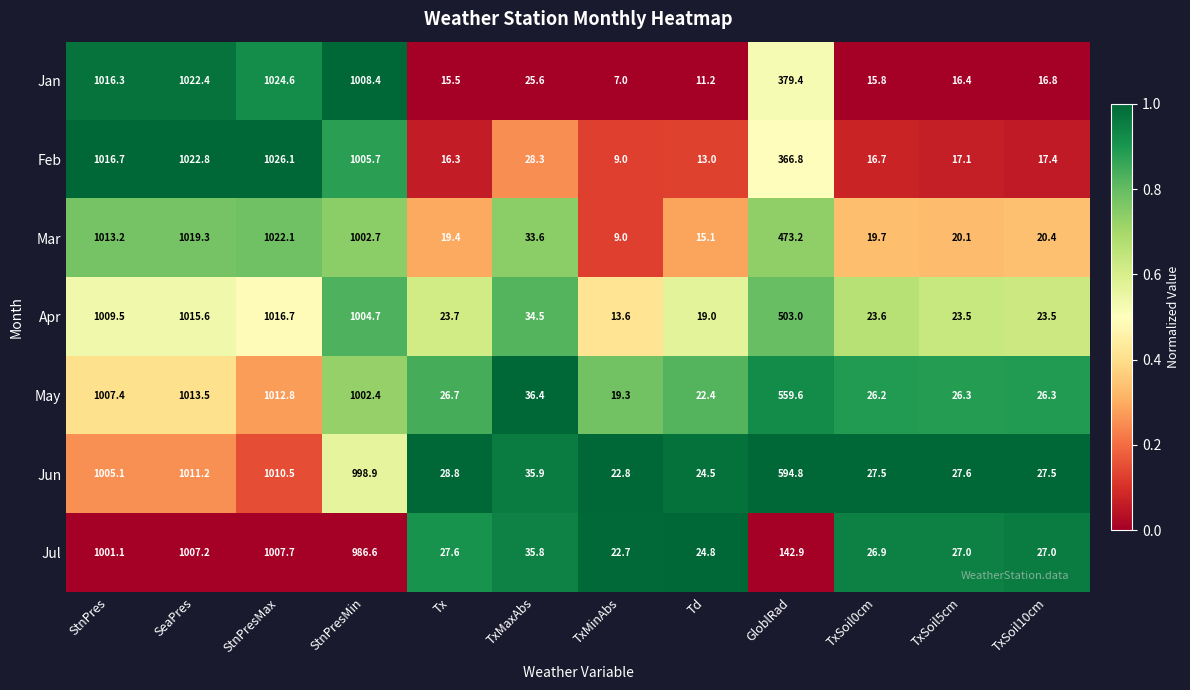

Which series has the largest total across all categories?

Jun